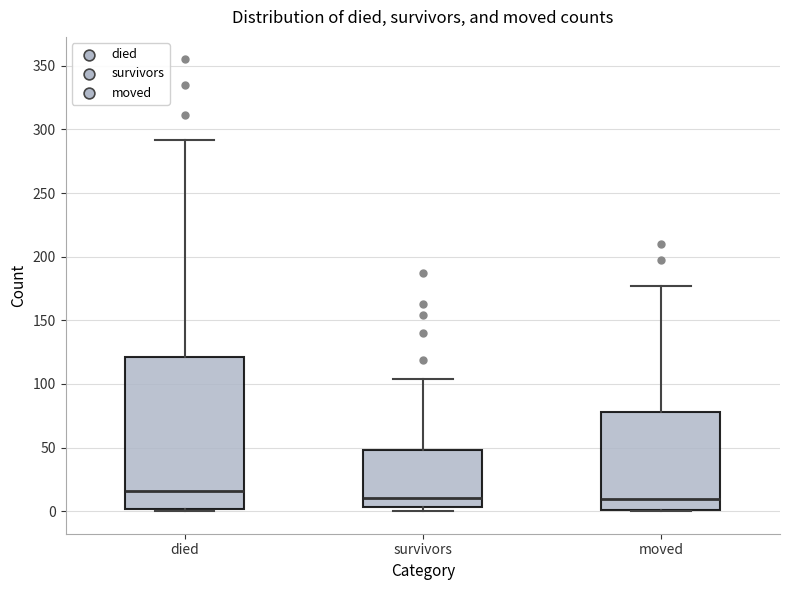

Reading left to right, transcribe this box plot: for each box, give where its median line is, the range the box spans, and where its two whiskers end, as read against the y-axis. The values are not printed on the chart, so give them approximately, as read against the axis.

died: median 15, box 0 to 120, whiskers 0 to 290
survivors: median 10, box 5 to 50, whiskers 0 to 105
moved: median 10, box 0 to 80, whiskers 0 to 175